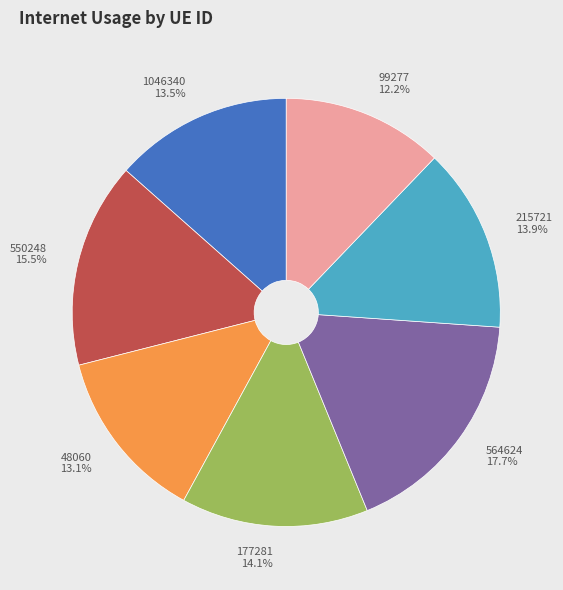

How many segments does this pie chart have?

7